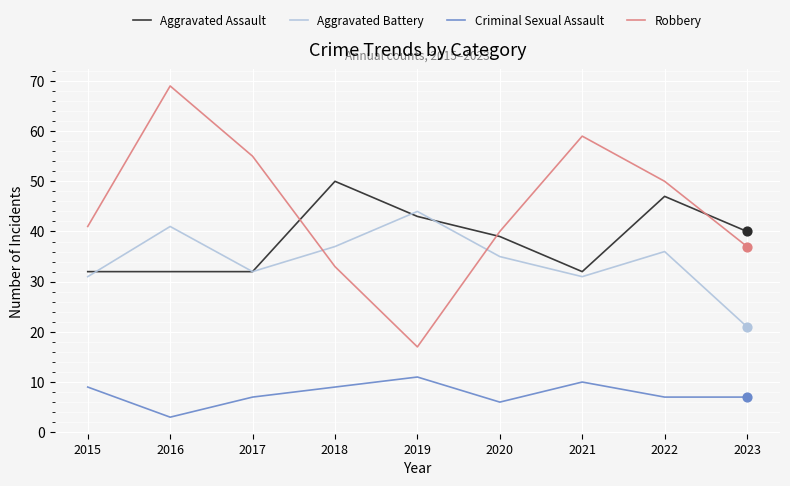

What is the total value across all series at 2019?

115